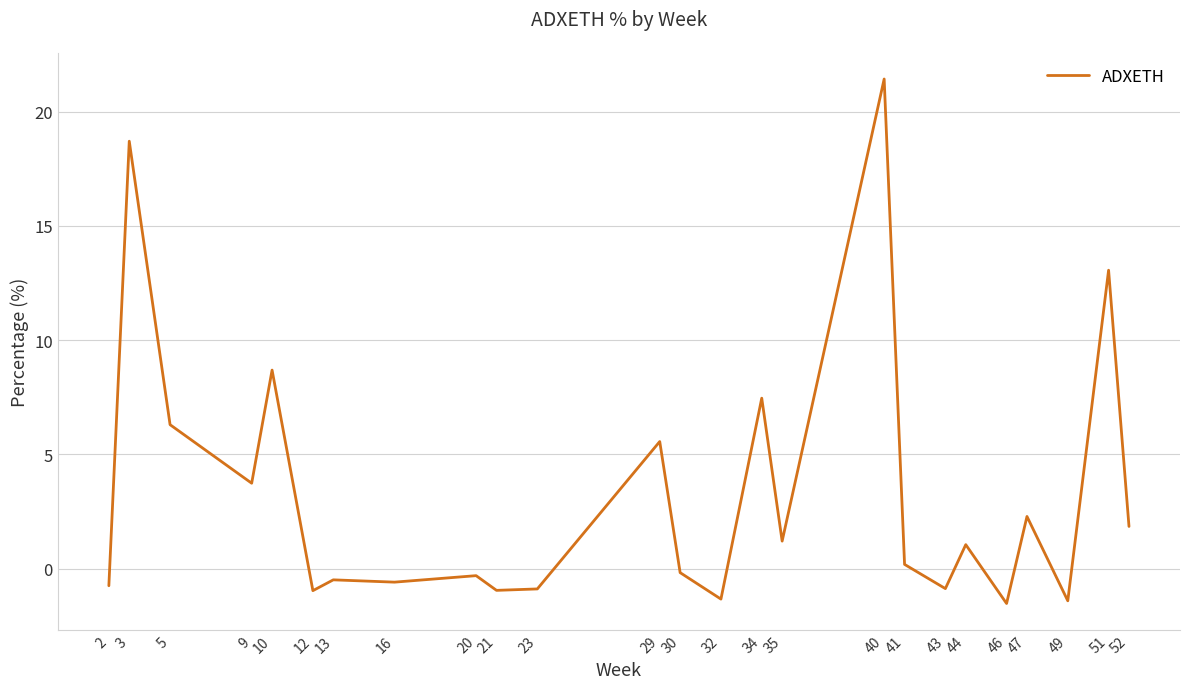

How many values are below 0?

12